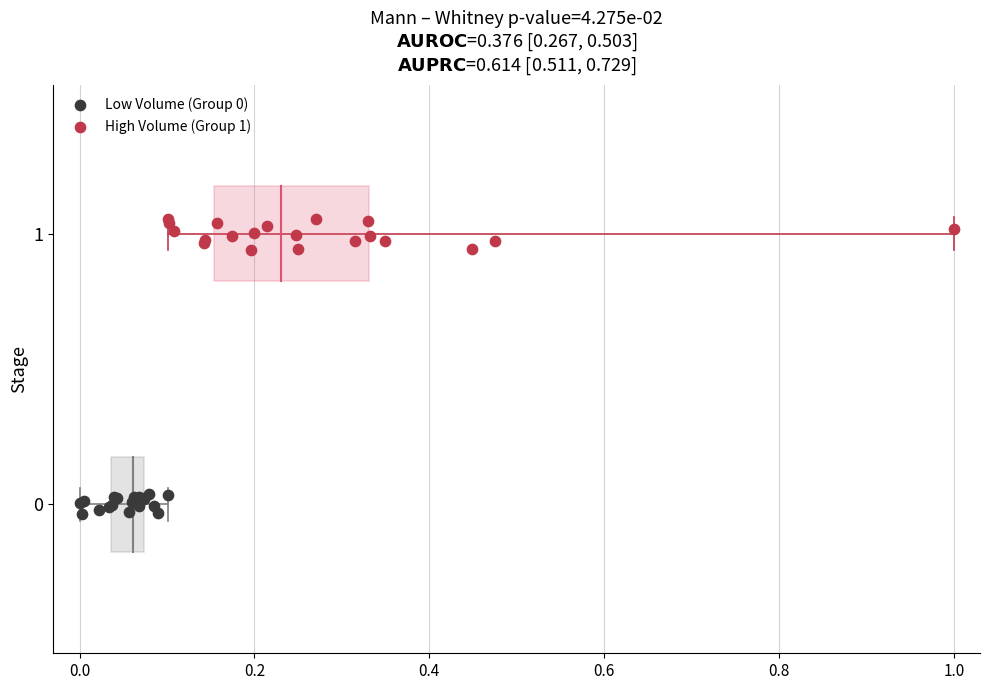

Which series reaches the maximum Y coordinate?

High Volume (Group 1)